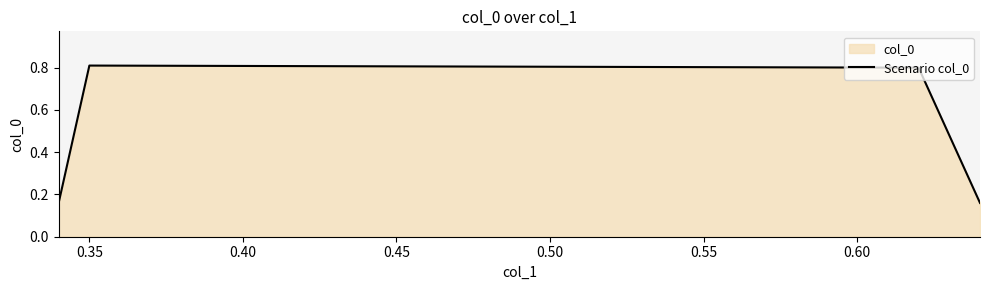

How many values are between 0 and 1?

4